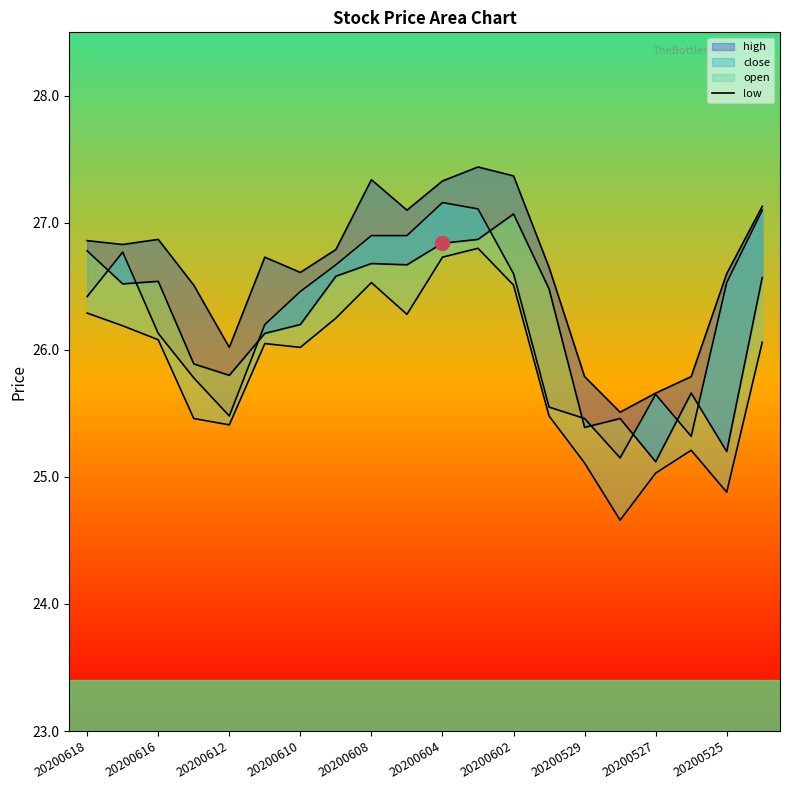

What is the approximate value at 20200527?

25.0